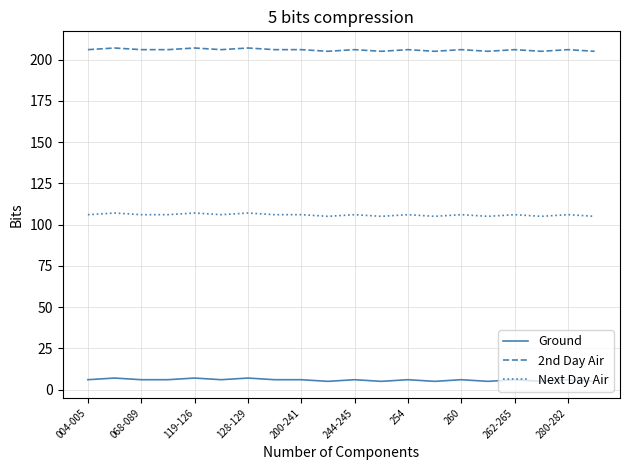

What is the greatest value displayed?

207